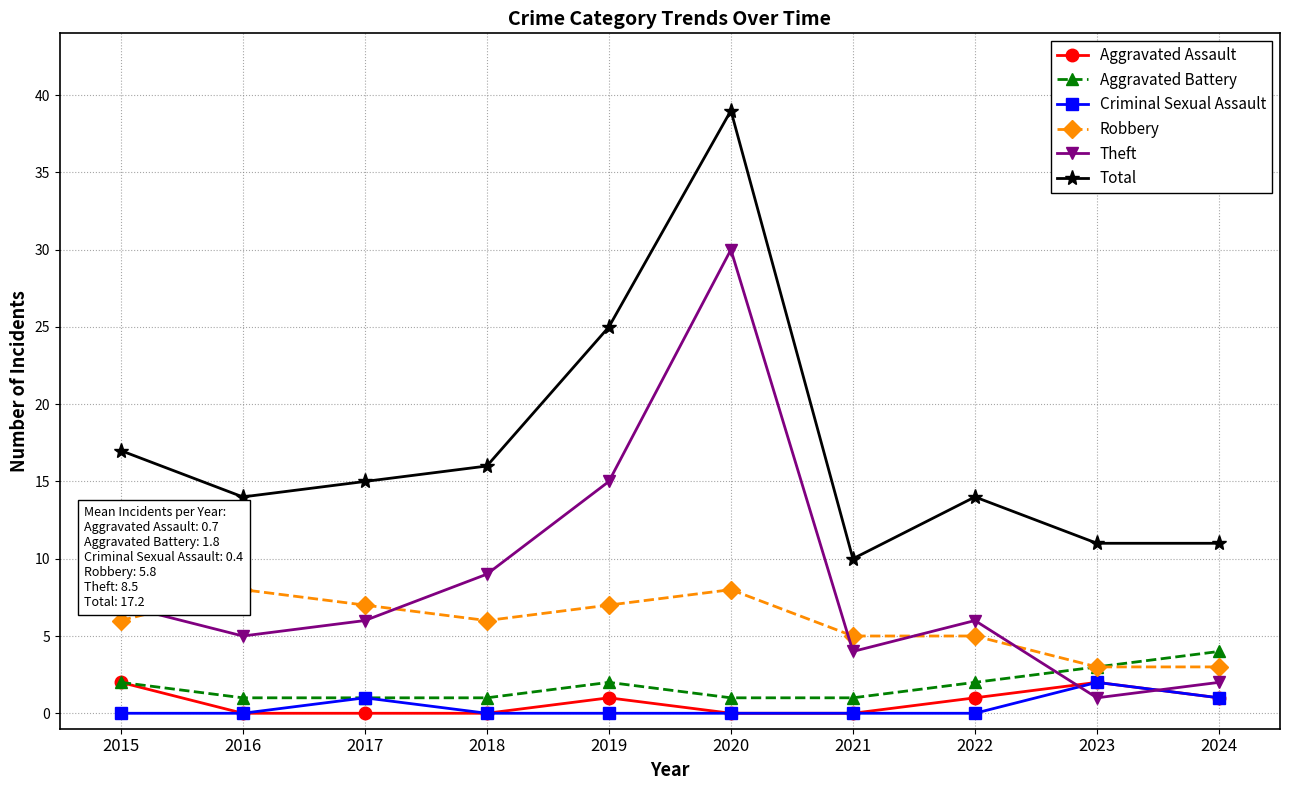

What is the sum of the Theft values at 2021 and 2020?

34